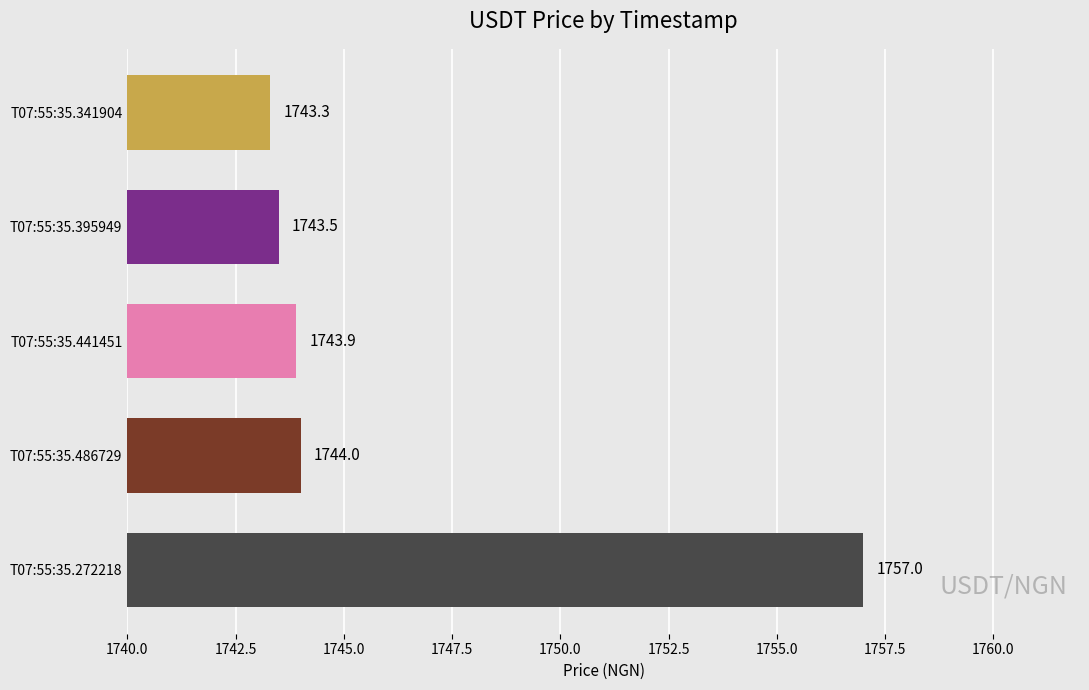

What is the change in value from T07:55:35.486729 to T07:55:35.395949?

-0.5